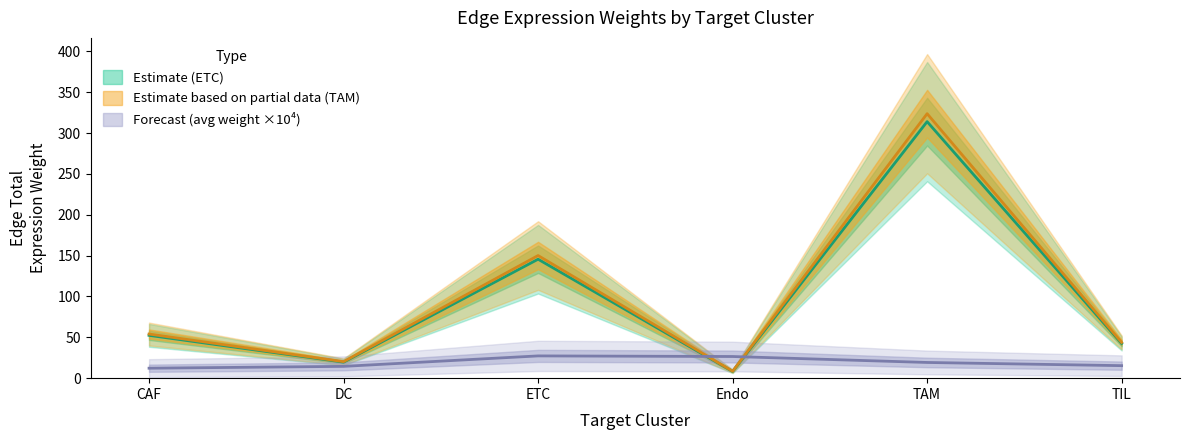

What is the spread (max minus min) of values at CAF?

41.8